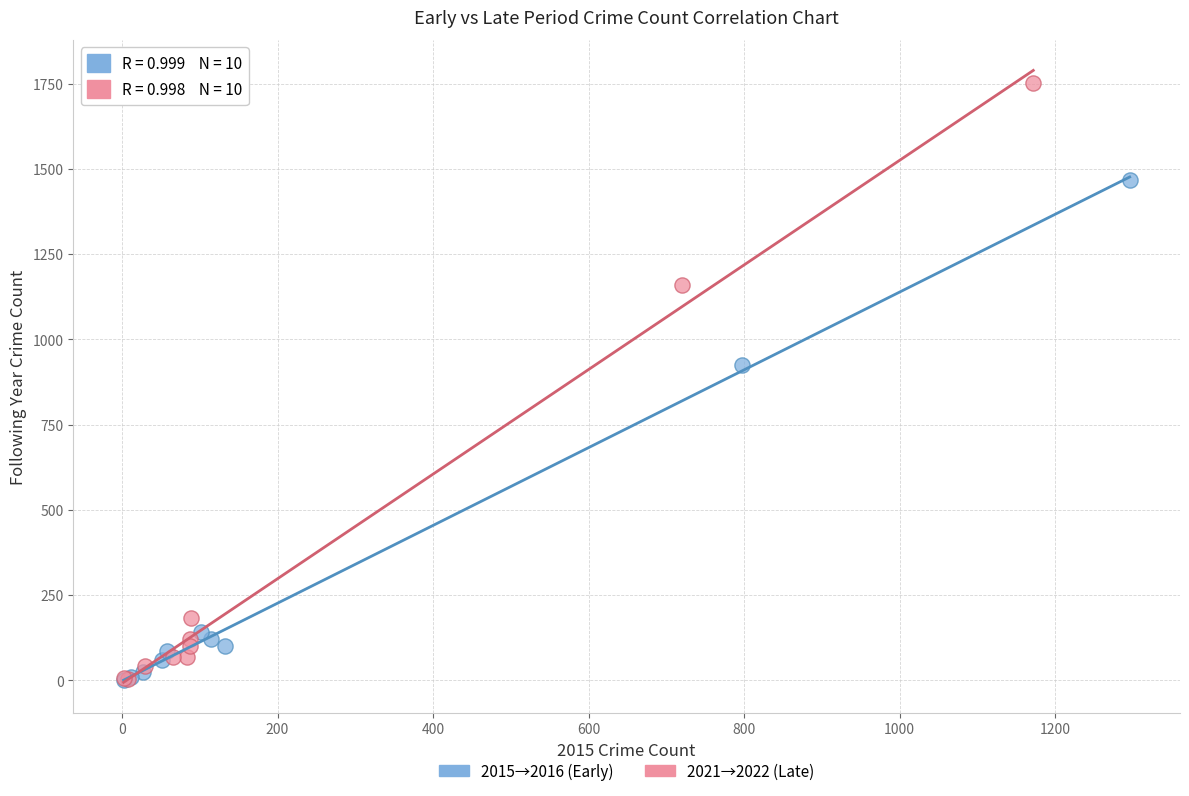

Which series reaches the maximum Y coordinate?

2021→2022 (Late)